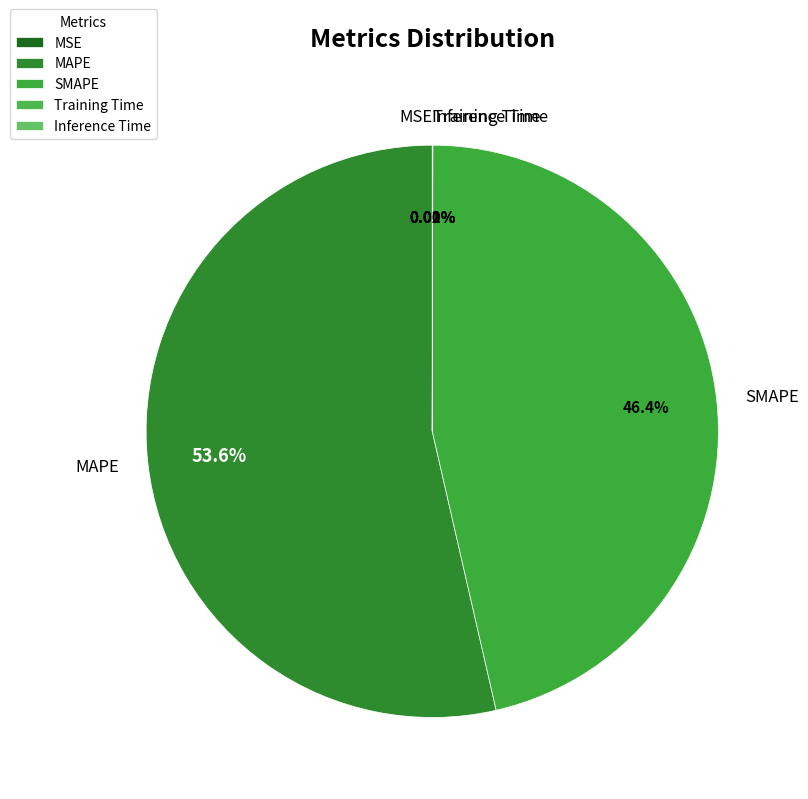

Is it true that MAPE is 42% of the pie?

False